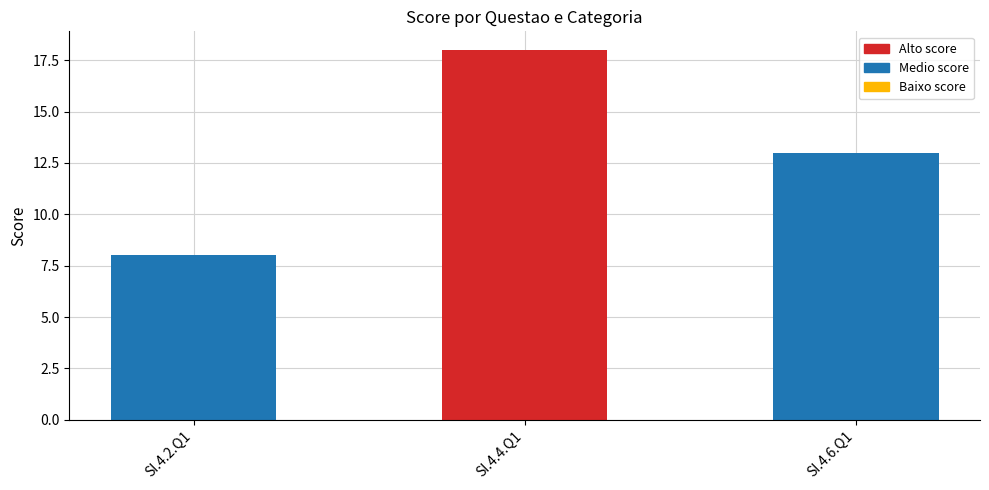

What is the difference between the maximum and minimum values?

10